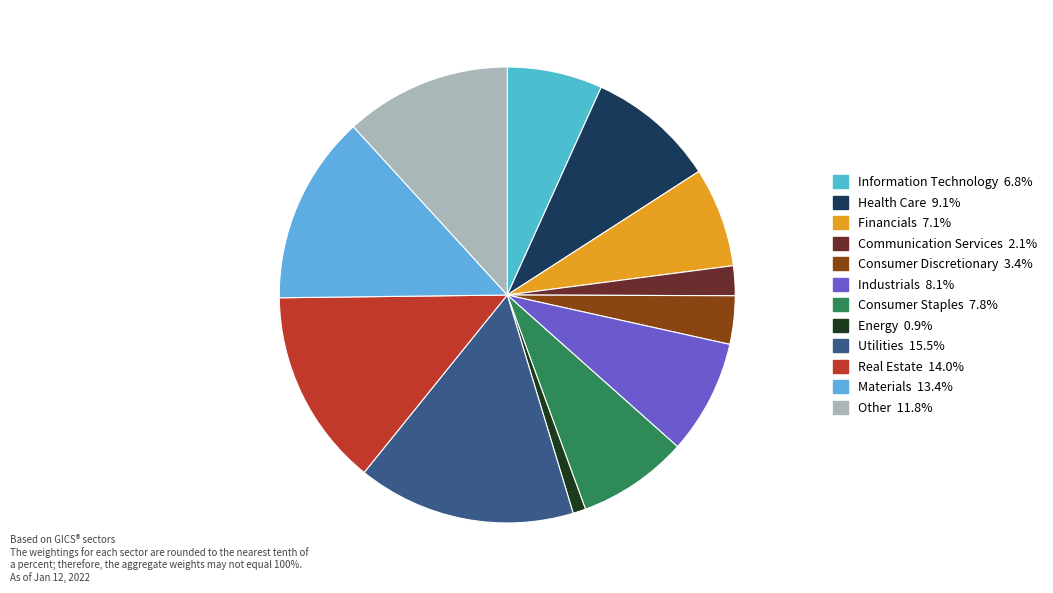

Count the number of slices in the pie.

12